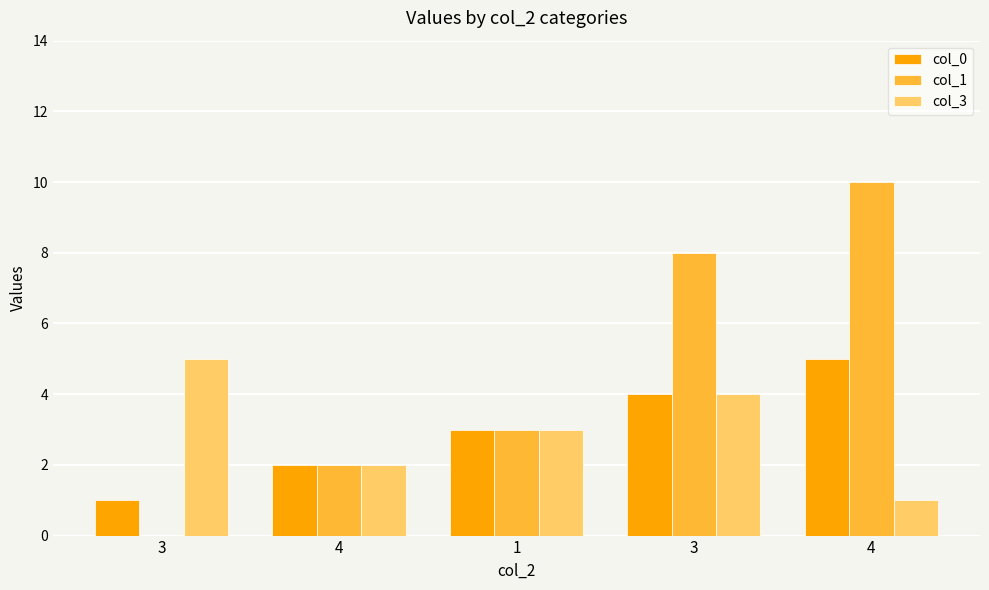

What is the total value across all series at 1?

9